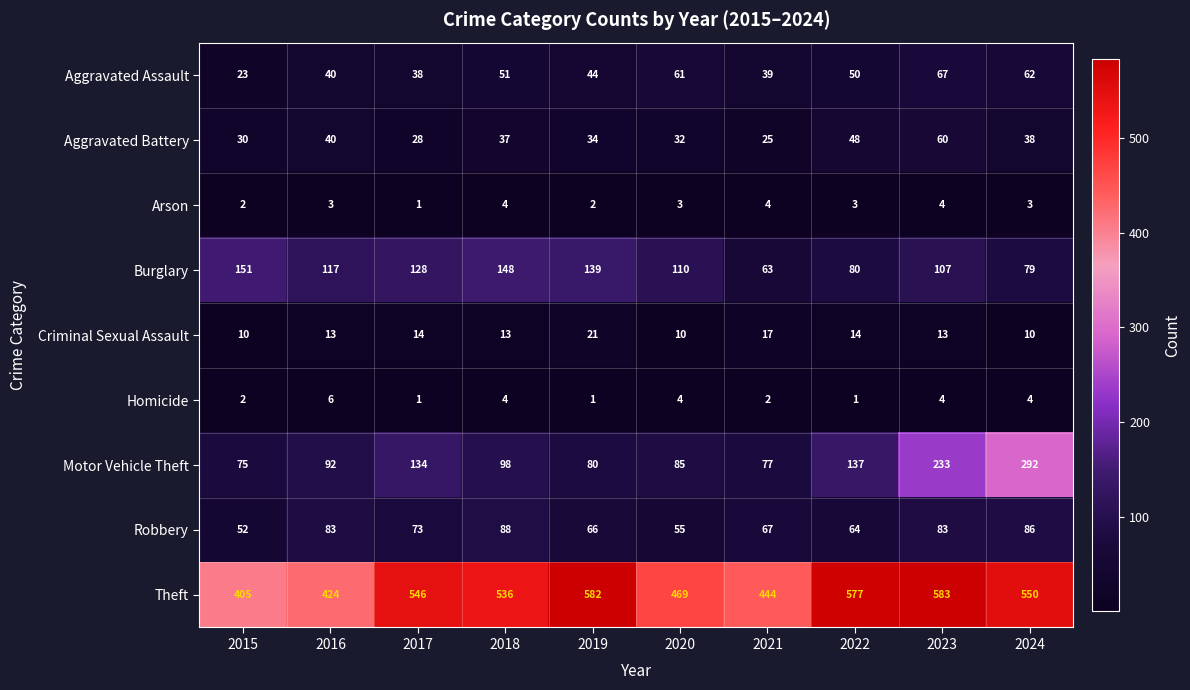

What is the sum of all Theft values?

5116